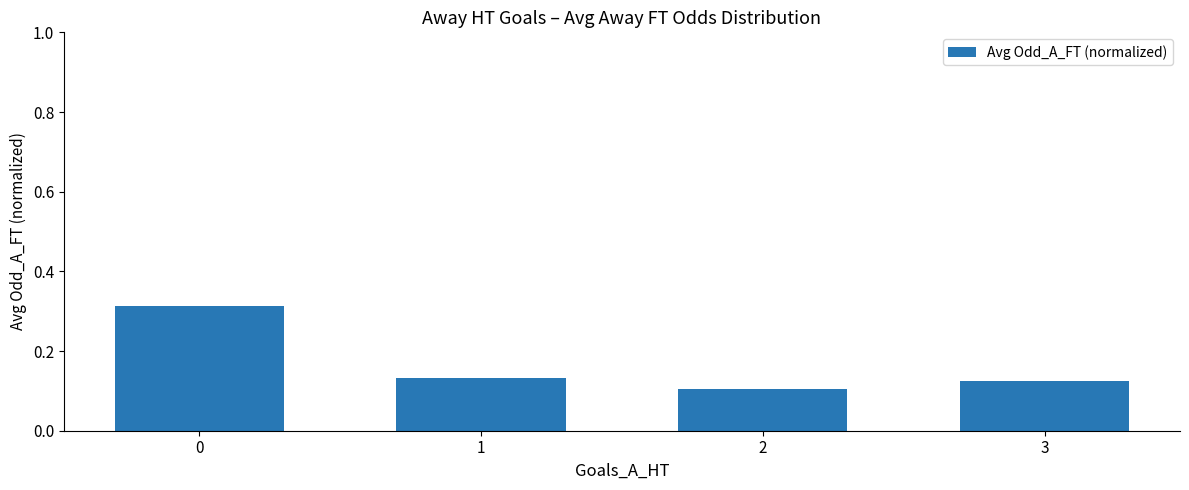

The value at 1 is 0.2. True or false?

False